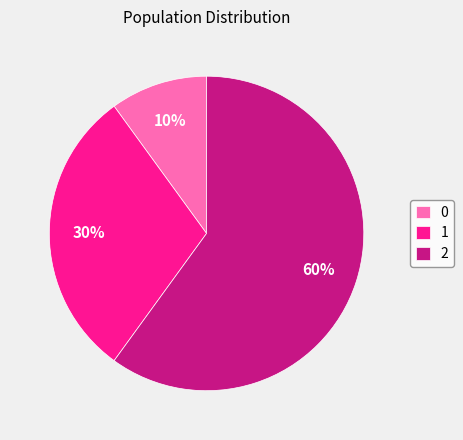

Rank the categories by value from lowest to highest.

0, 1, 2